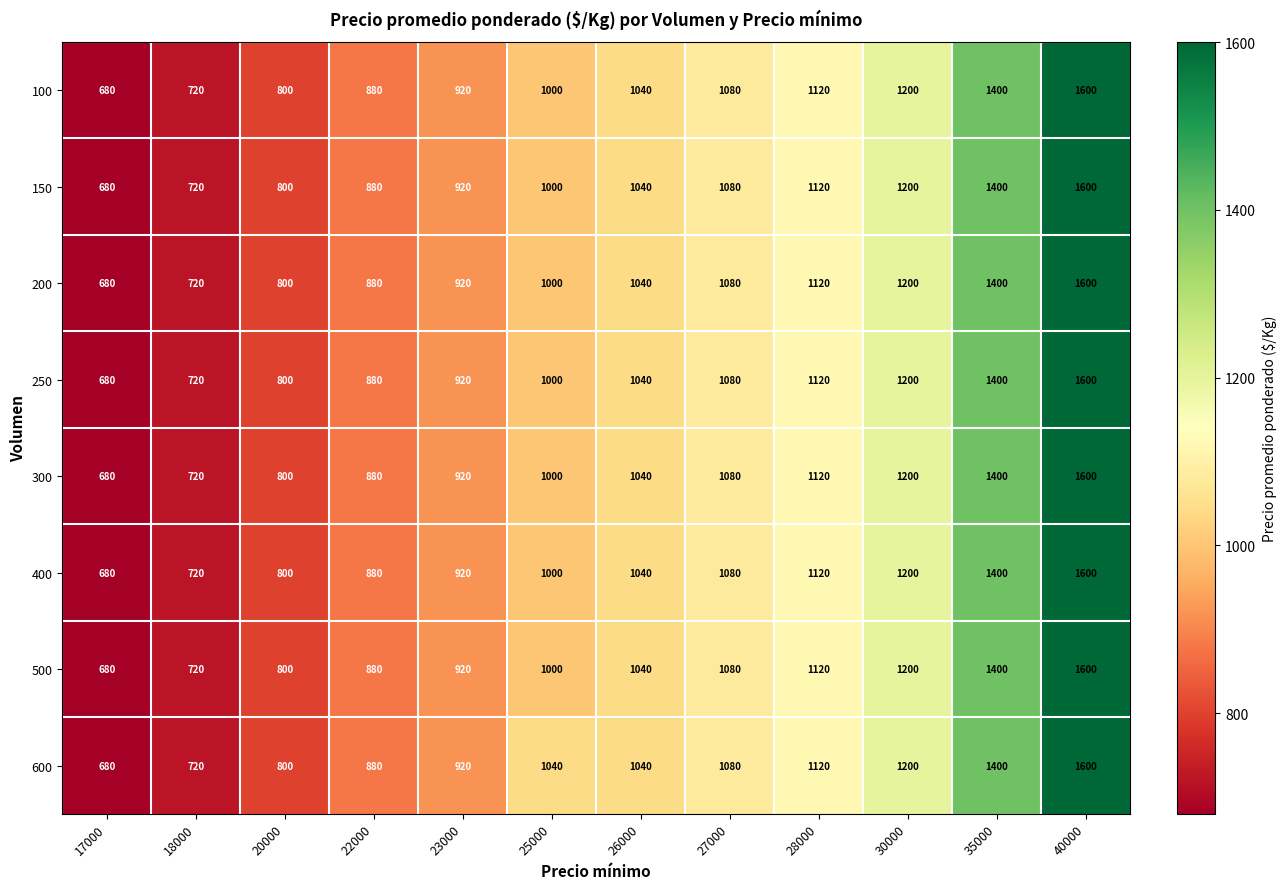

Rank the categories by 500 value from highest to lowest.

40000, 35000, 30000, 28000, 27000, 26000, 25000, 23000, 22000, 20000, 18000, 17000